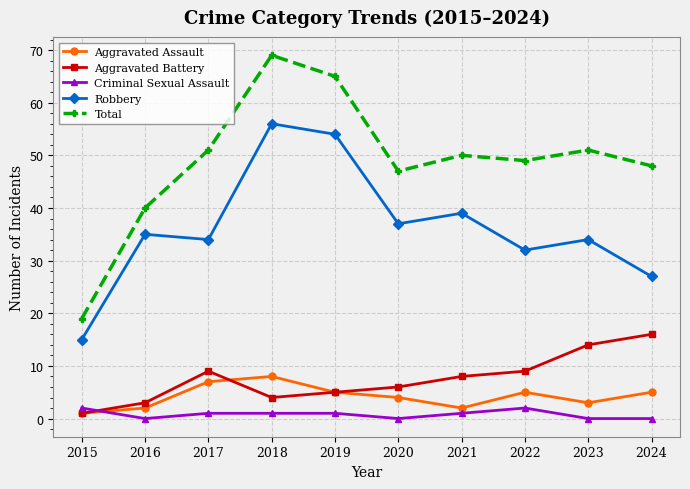

What is the average value of the Total series?

49